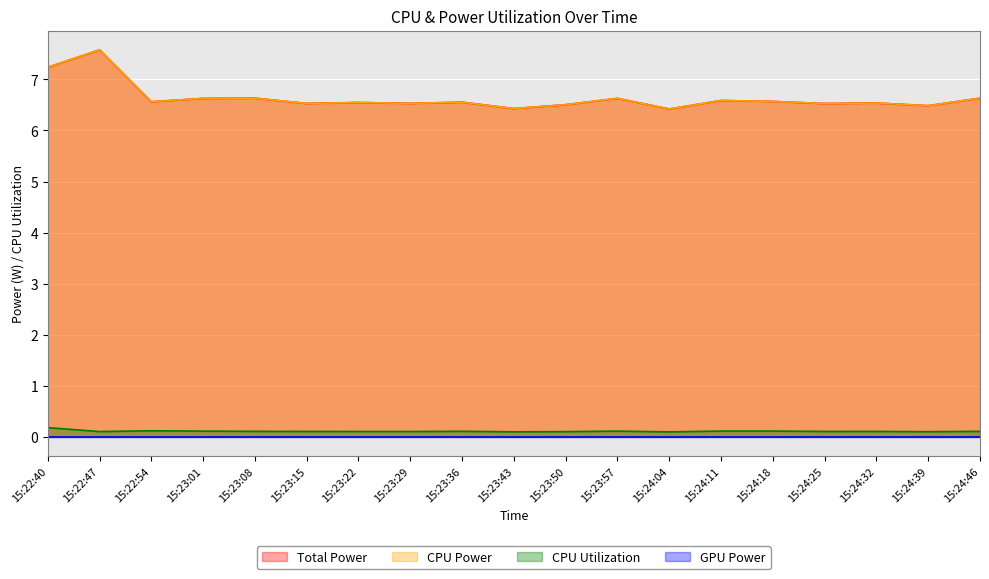

Where is the first local maximum for Total Power?

15:22:47